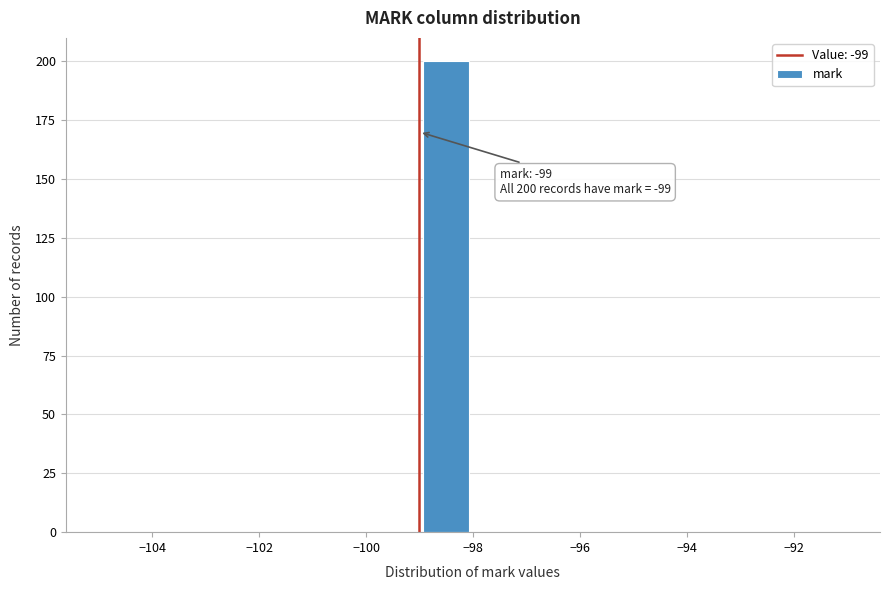

Over which range of the x-axis is the bar tallest?

-99 to -98